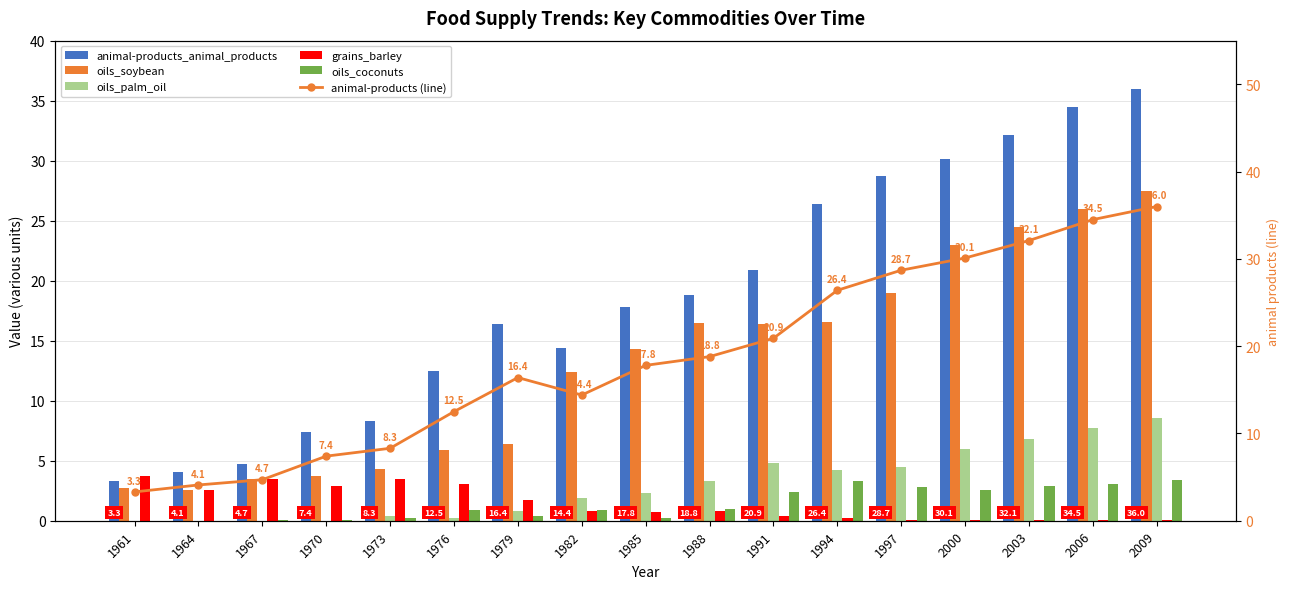

Rank the categories by grains_barley value from highest to lowest.

1961, 1967, 1973, 1976, 1970, 1964, 1979, 1982, 1988, 1985, 1991, 1994, 1997, 2000, 2003, 2006, 2009